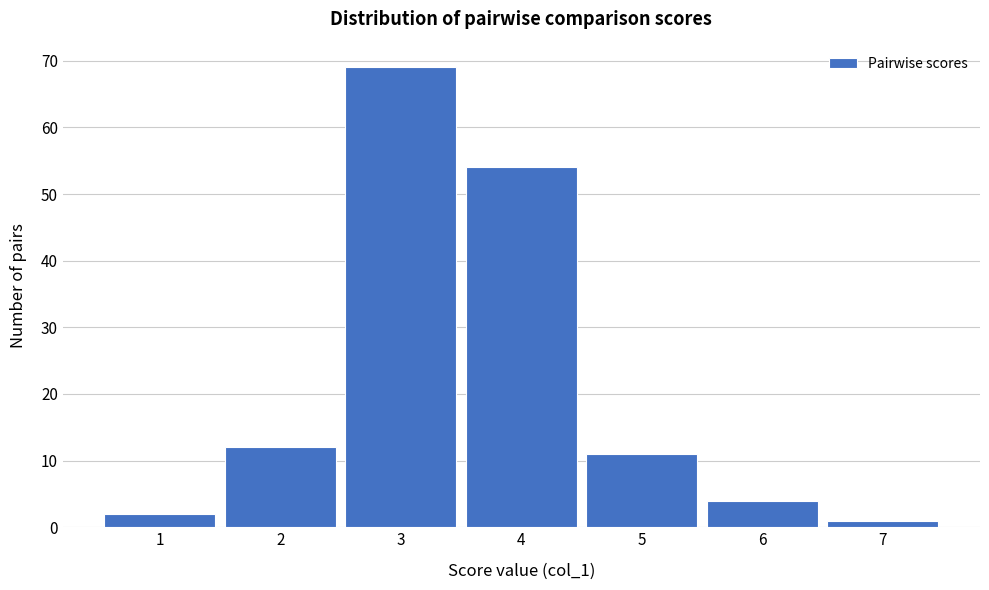

Reading left to right, transcribe this chart: for each bar, give the range it covers on the x-axis and its height. The values are not printed on the chart, so give them approximately, as read against the axis.

0.5 to 1.5: 2
1.5 to 2.5: 12
2.5 to 3.5: 69
3.5 to 4.5: 54
4.5 to 5.5: 11
5.5 to 6.5: 4
6.5 to 7.5: 1